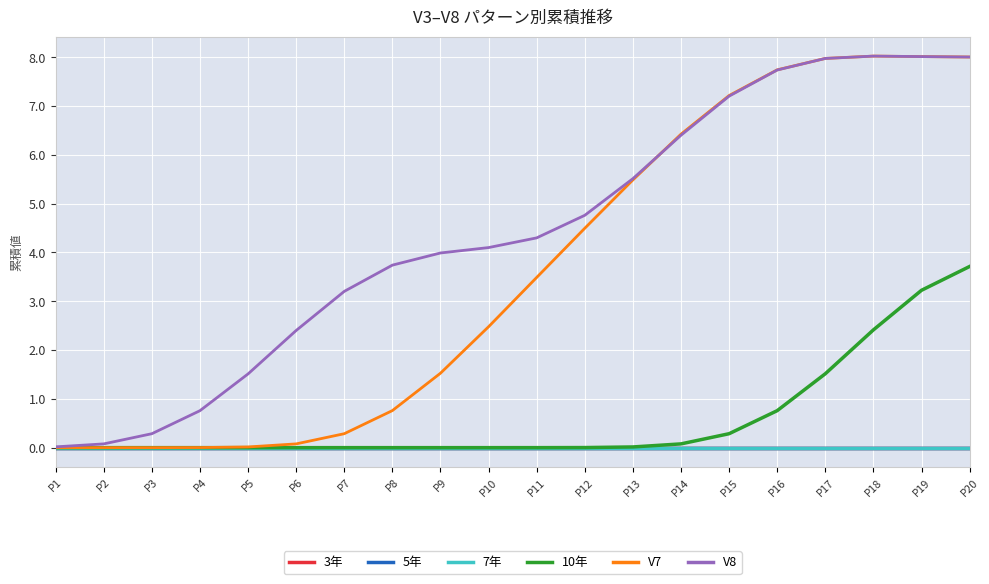

True or false: 3年 and V7 cross at least once.

False